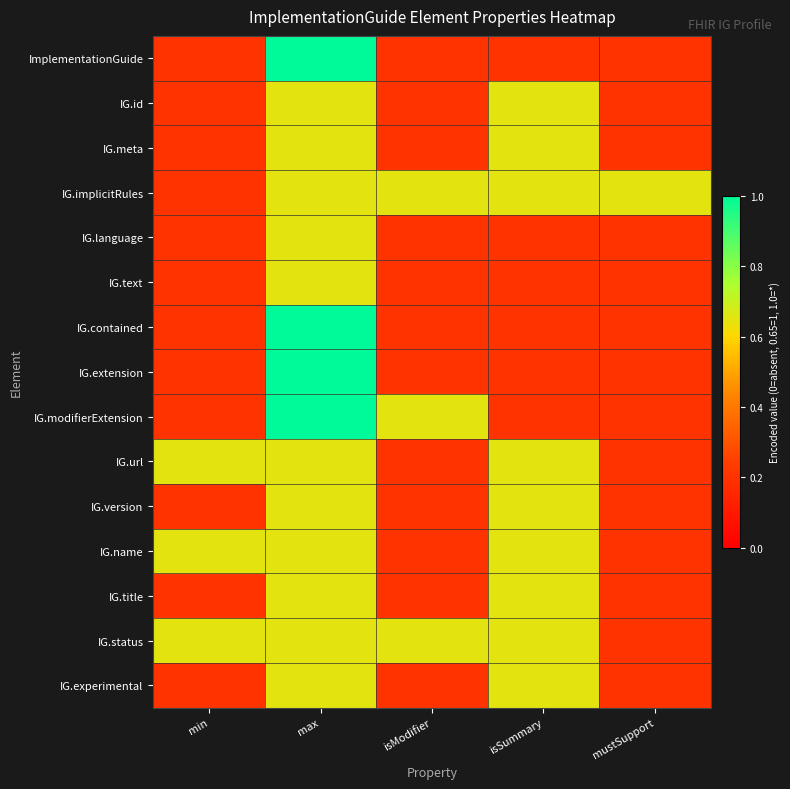

Count the number of data series in this chart.

15